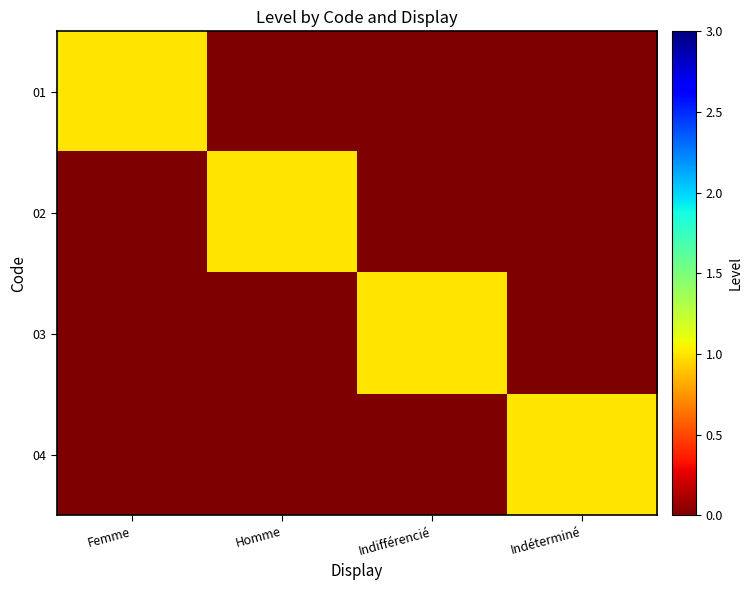

Reading left to right, extract all data points from this chart.

01: Femme=1	Homme=0	Indifférencié=0	Indéterminé=0
02: Femme=0	Homme=1	Indifférencié=0	Indéterminé=0
03: Femme=0	Homme=0	Indifférencié=1	Indéterminé=0
04: Femme=0	Homme=0	Indifférencié=0	Indéterminé=1